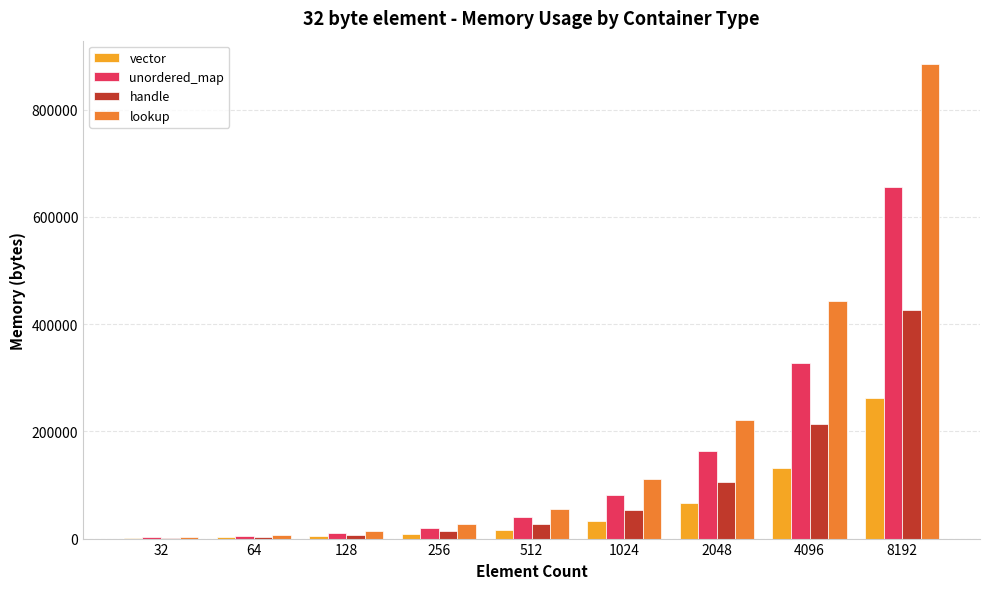

Which series has the largest total across all categories?

lookup